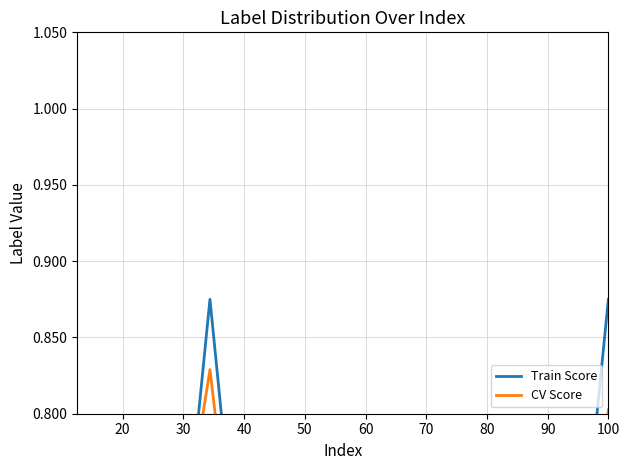

Is the value of Train Score at 80 greater than the value of CV Score at 60?

Yes